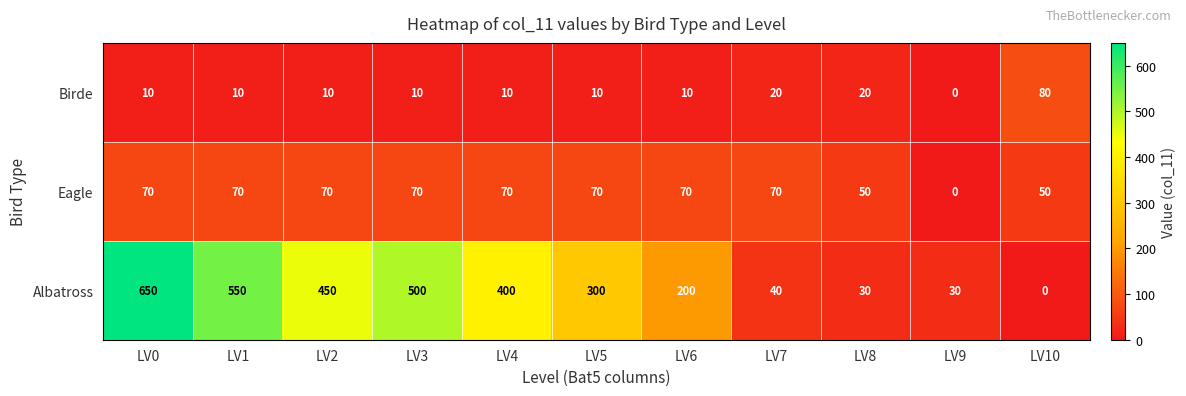

What is the sum of all Birde values?

190